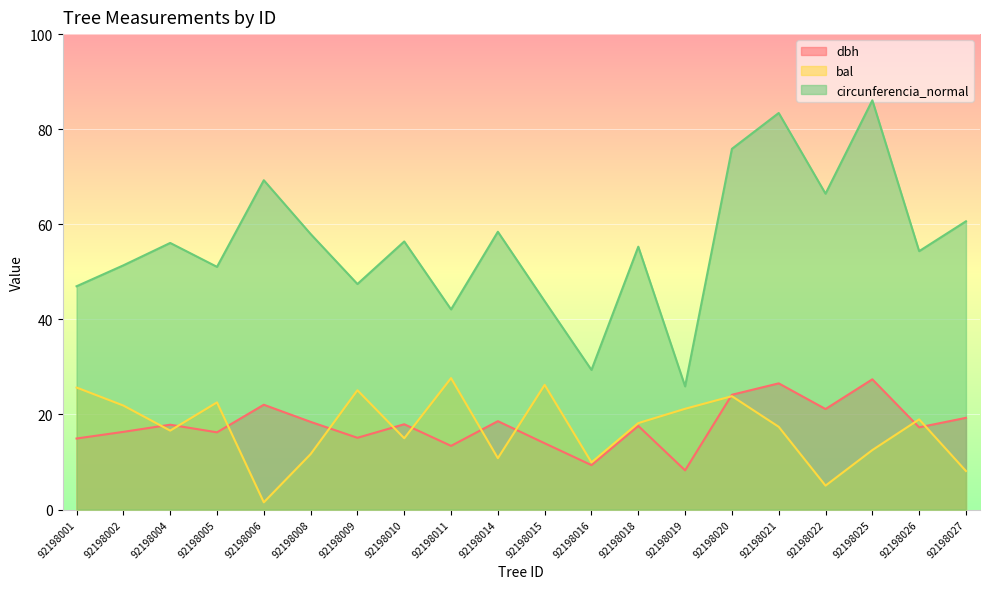

What is the total value across all series at 92198008?

88.1